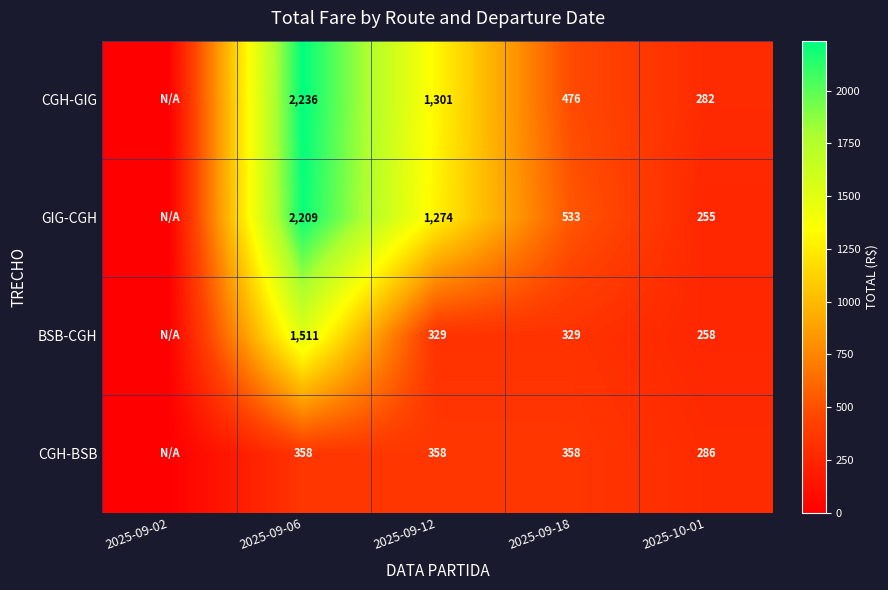

The CGH-BSB series shows 358 at 2025-09-18. True or false?

True